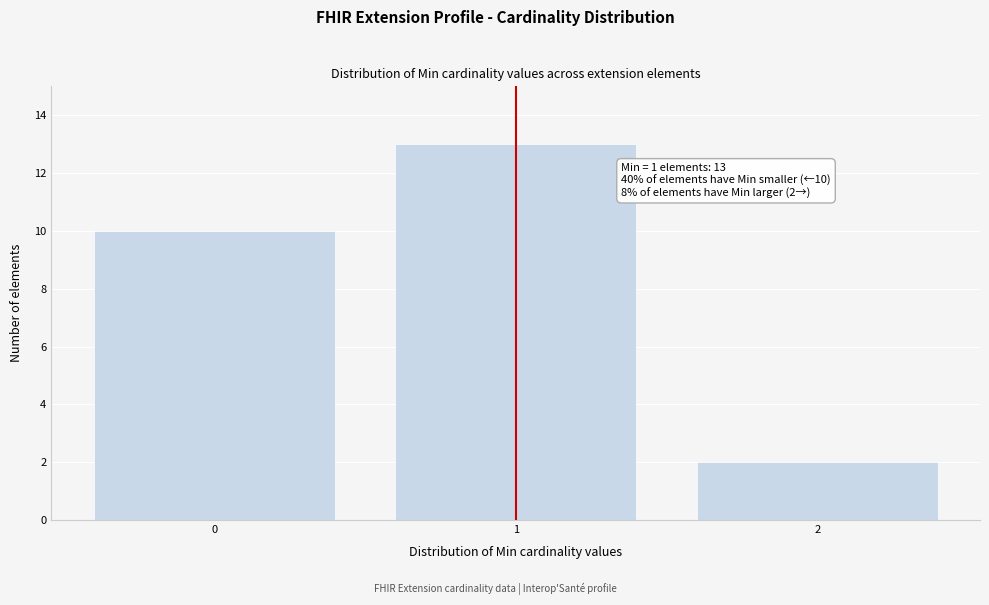

Reading left to right, extract all data points from this chart.

0=10	1=13	2=2